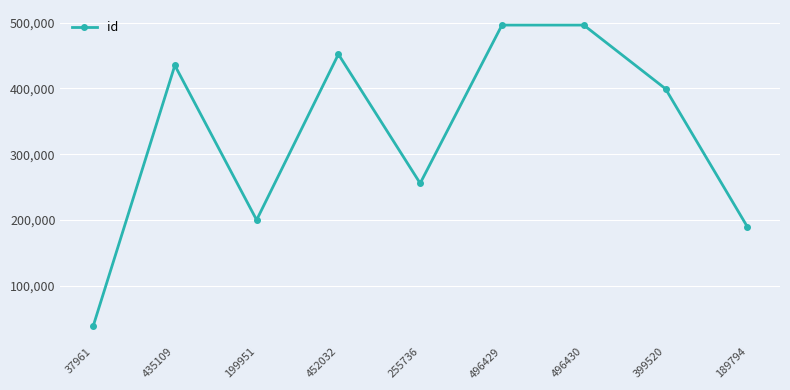

How many interior local peaks (higher than both neighbors) does the data have?

3